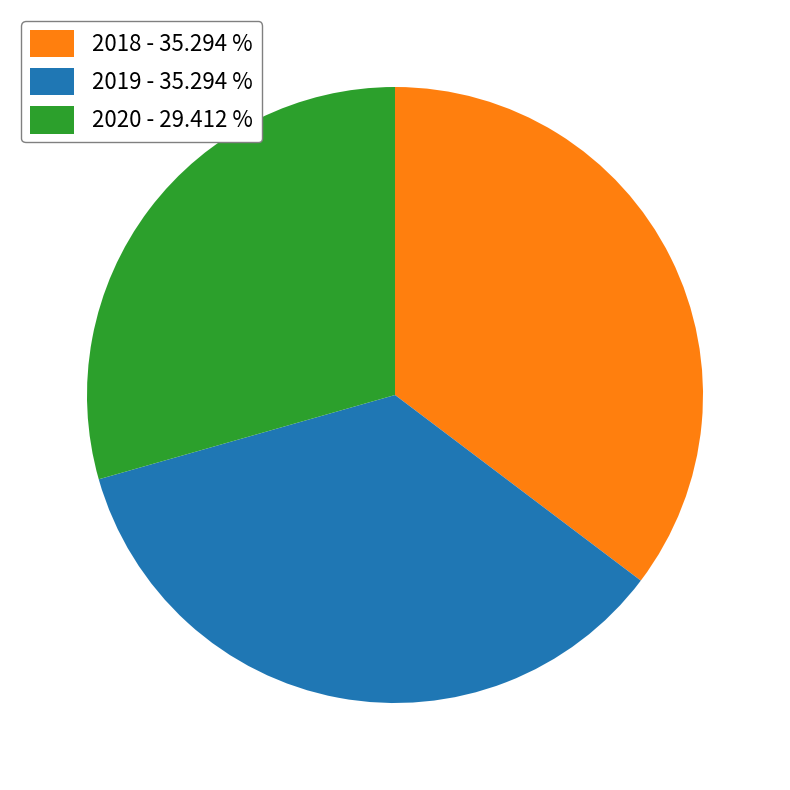

True or false: 2020 accounts for 44% of the total.

False